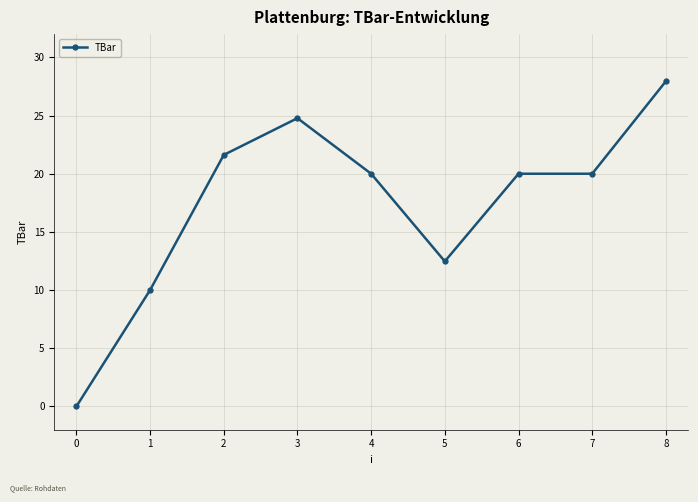

What is the difference between the values at 1 and 6?

10.0